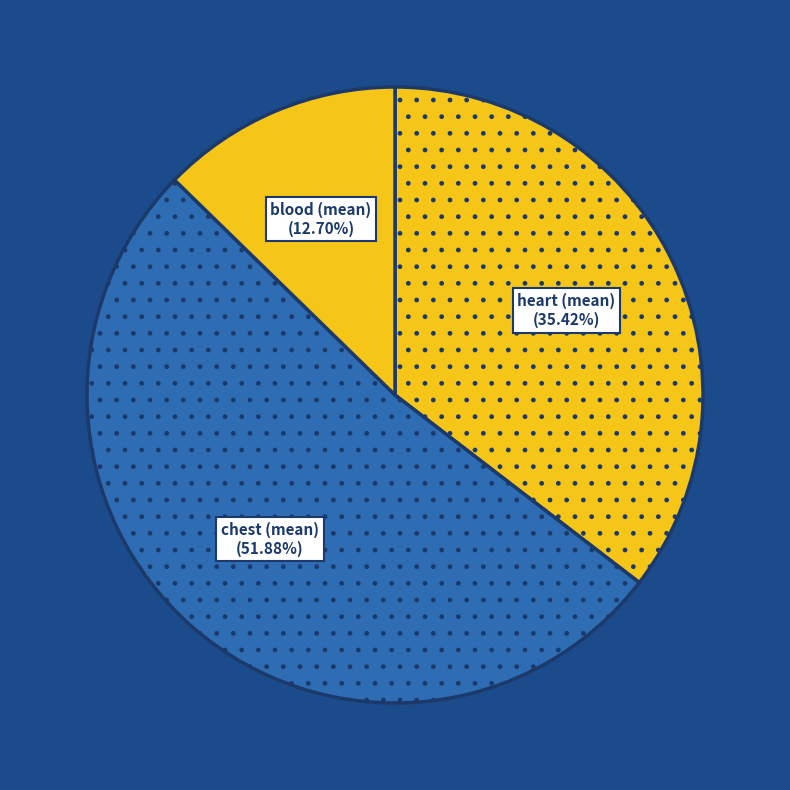

Rank the categories by value from lowest to highest.

blood (mean), heart (mean), chest (mean)